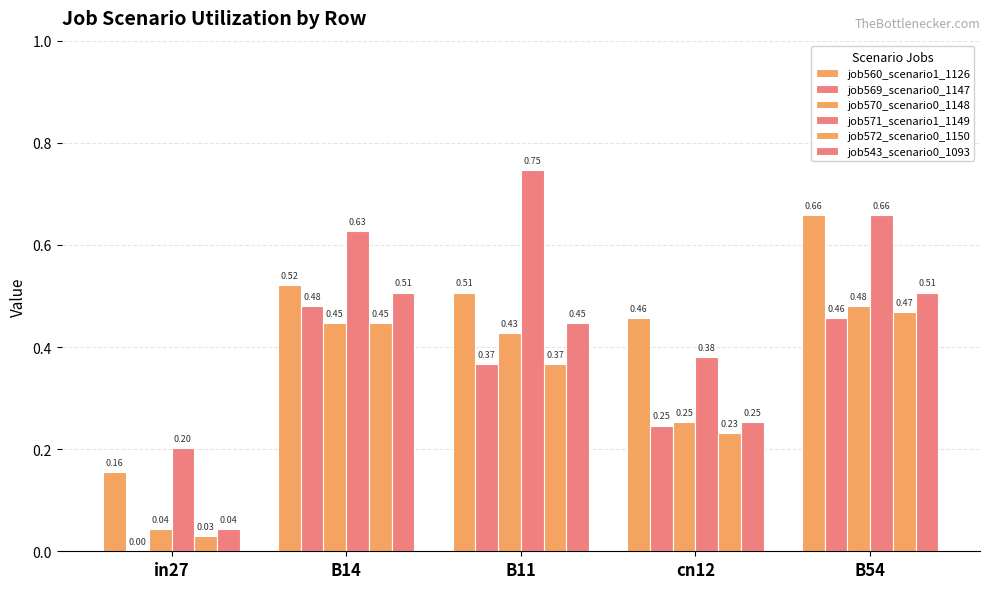

Reading left to right, list all the values displayed in this chart.

job560_scenario1_1126: in27=0.2	B14=0.5	B11=0.5	cn12=0.5	B54=0.7
job569_scenario0_1147: in27=0.0	B14=0.5	B11=0.4	cn12=0.2	B54=0.5
job570_scenario0_1148: in27=0.0	B14=0.4	B11=0.4	cn12=0.3	B54=0.5
job571_scenario1_1149: in27=0.2	B14=0.6	B11=0.7	cn12=0.4	B54=0.7
job572_scenario0_1150: in27=0.0	B14=0.4	B11=0.4	cn12=0.2	B54=0.5
job543_scenario0_1093: in27=0.0	B14=0.5	B11=0.4	cn12=0.3	B54=0.5